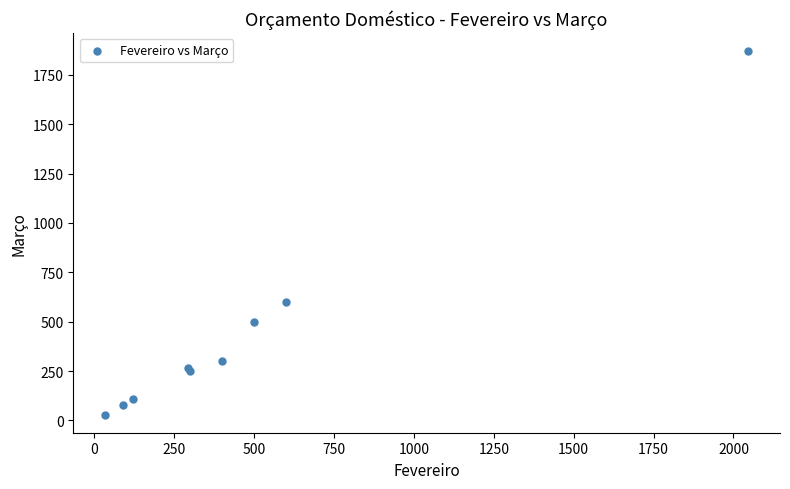

What Y value in the scatter plot is closest to 950?

600.0